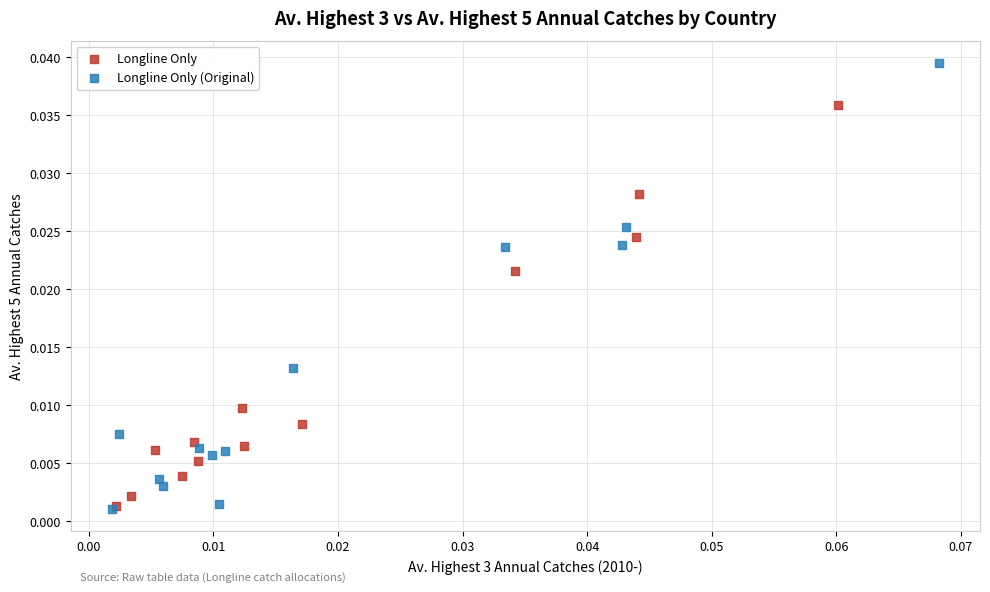

Which series has the largest Y range (max minus min)?

Longline Only (Original)